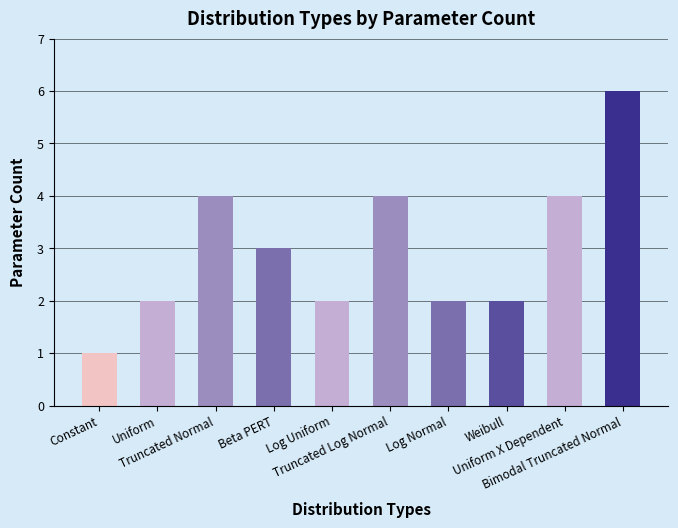

Reading left to right, list all the values displayed in this chart.

1	2	4	3	2	4	2	2	4	6